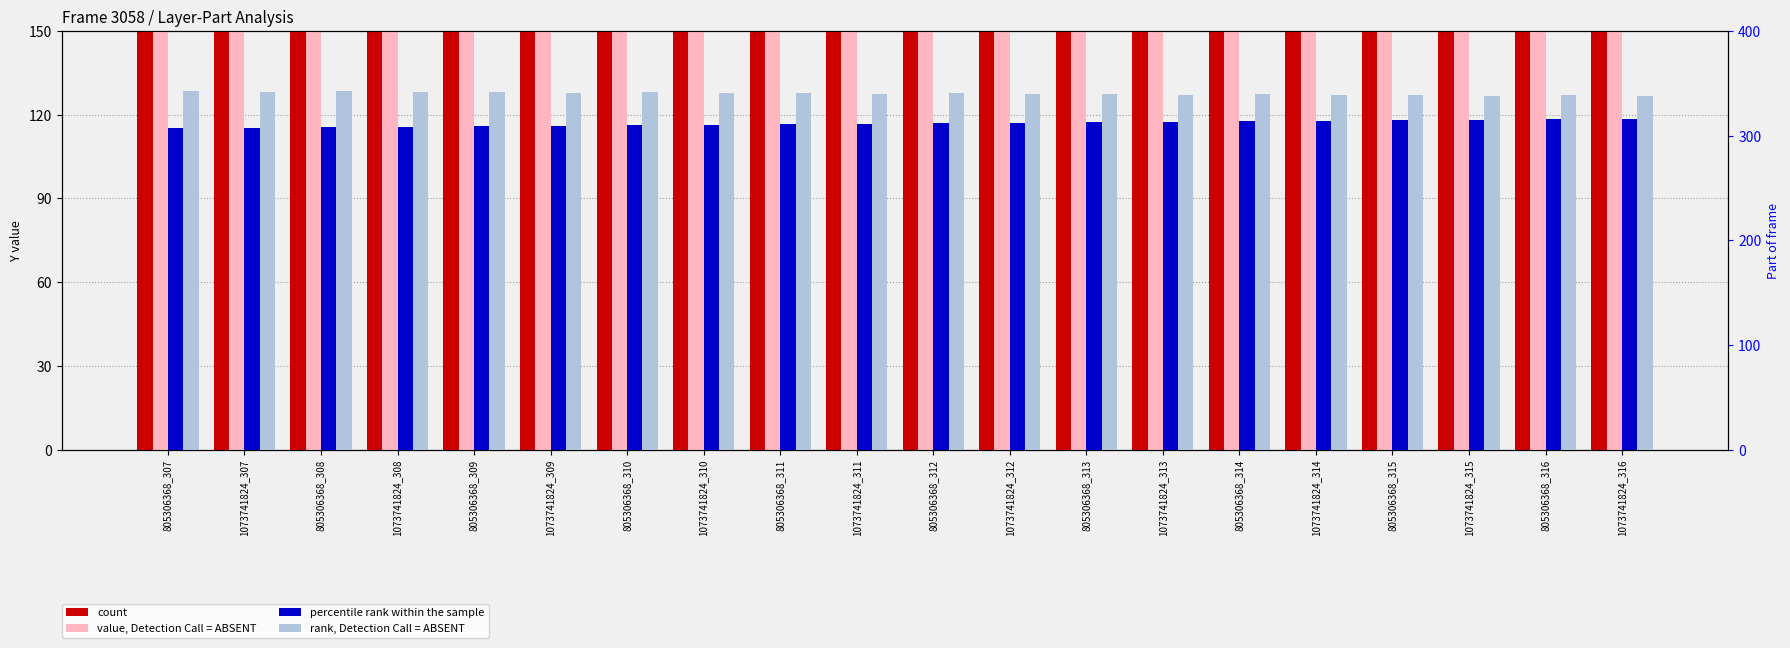

What is the label of the 17th bar from the right?

1073741824_308